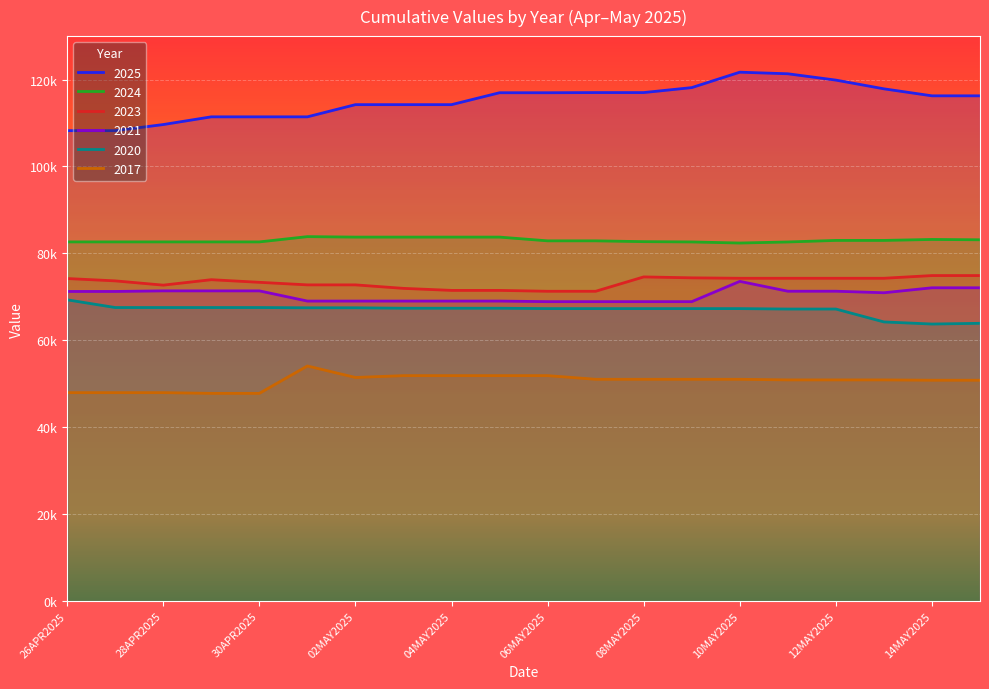

What is the difference between the maximum and minimum values in the 2025 series?

13453